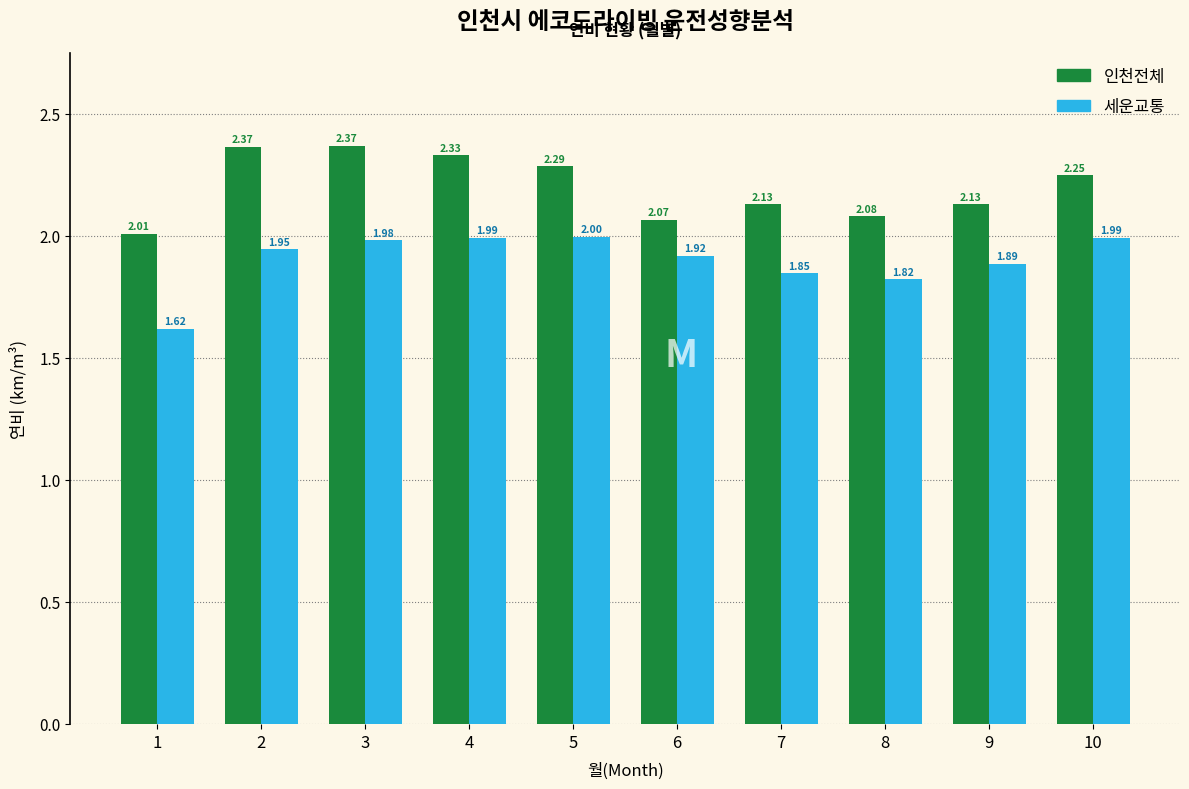

Rank the series by their maximum value, from lowest to highest.

세운교통, 인천전체